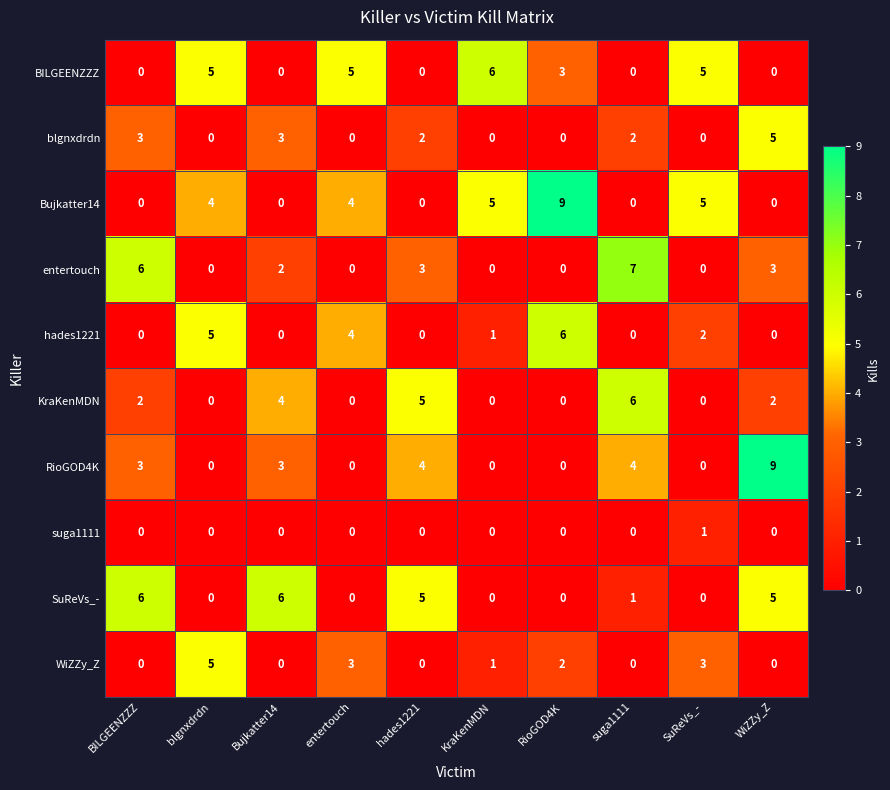

What is the total value across all series at blgnxdrdn?

19